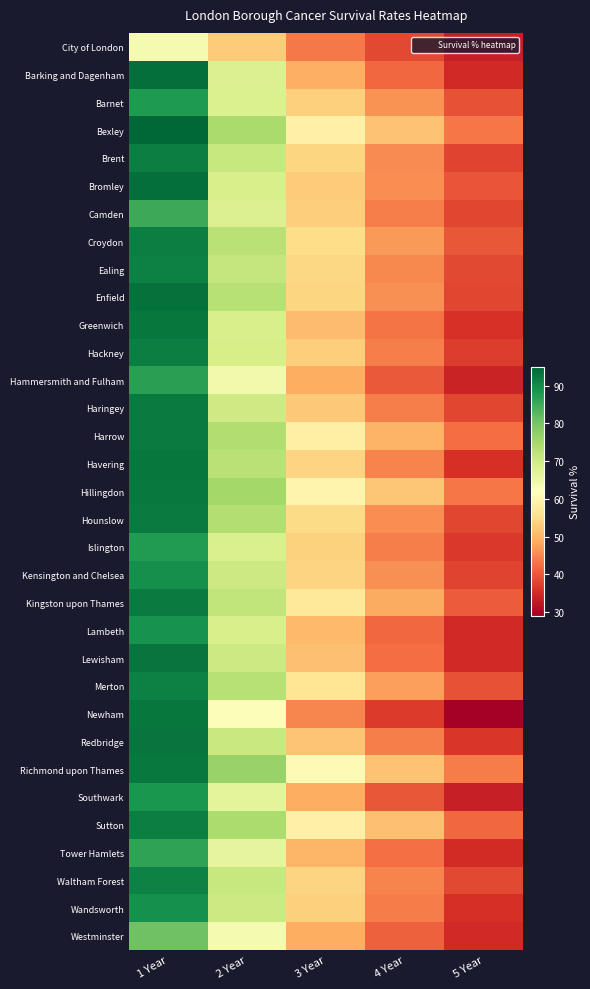

What is the smallest value displayed?

29.2